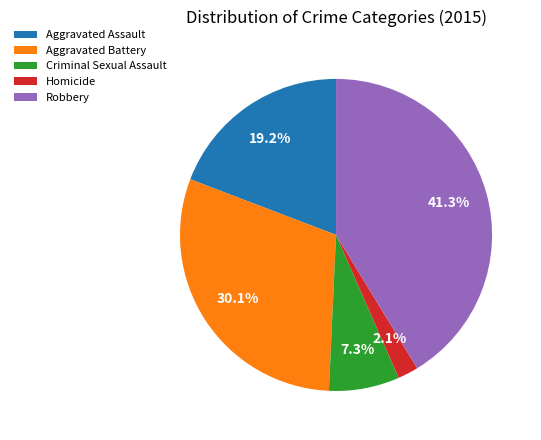

Approximately how many times larger is the value at Criminal Sexual Assault compared to Aggravated Battery?

0.2